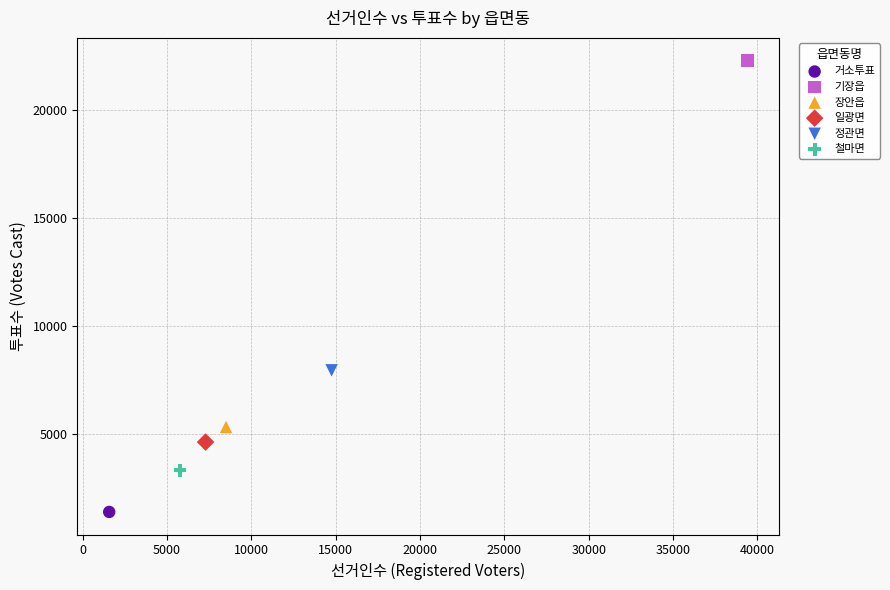

What are all the series names shown in the legend?

거소투표, 기장읍, 장안읍, 일광면, 정관면, 철마면